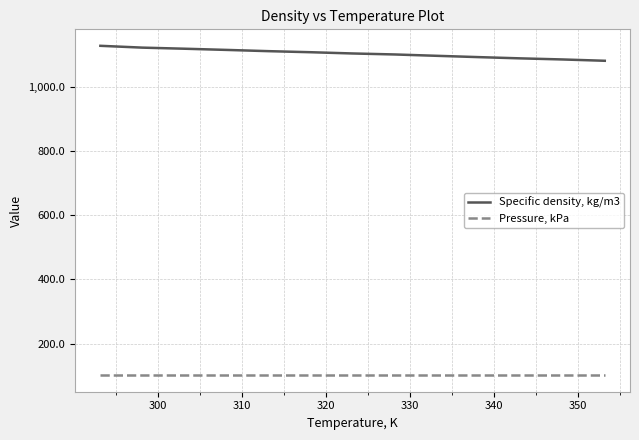

True or false: Specific density, kg/m3 and Pressure, kPa cross at least once.

False